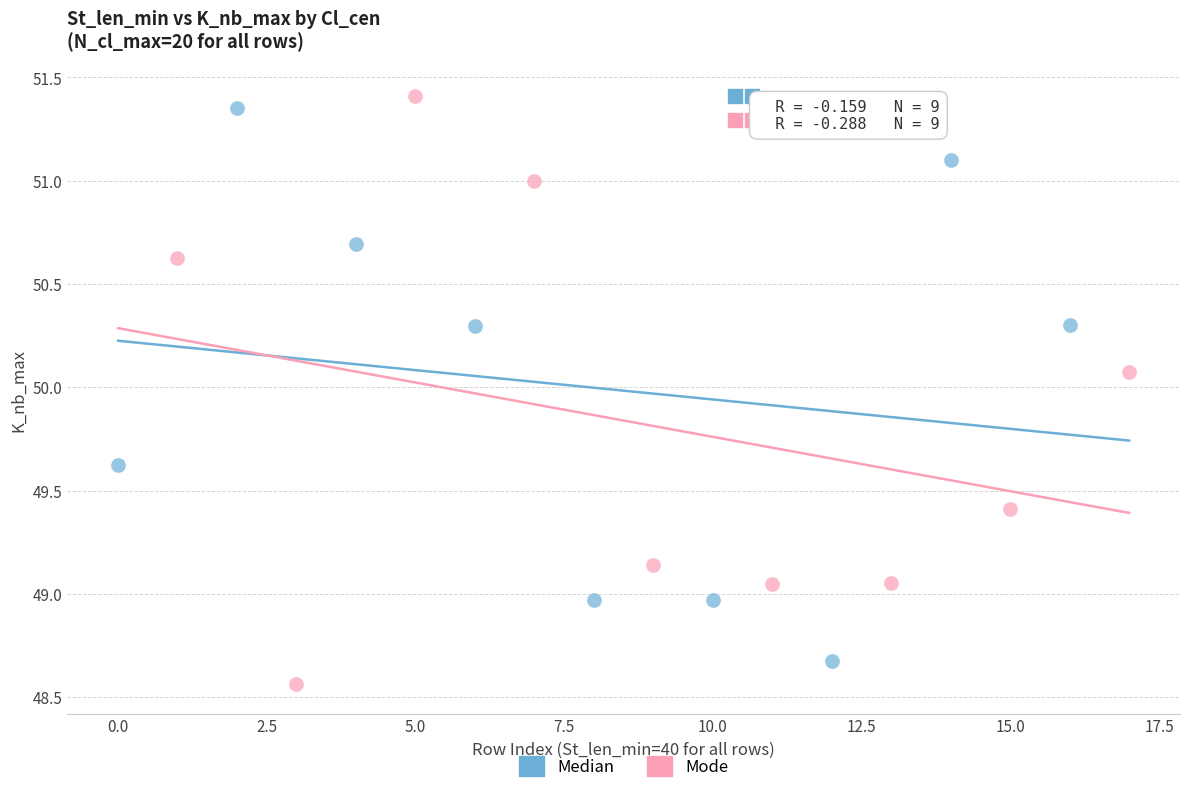

What are all the series names shown in the legend?

Median, Mode